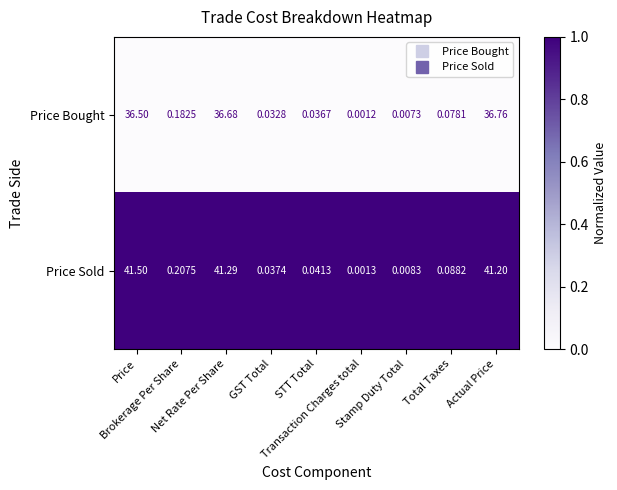

Which series has the widest spread of values?

Price Sold